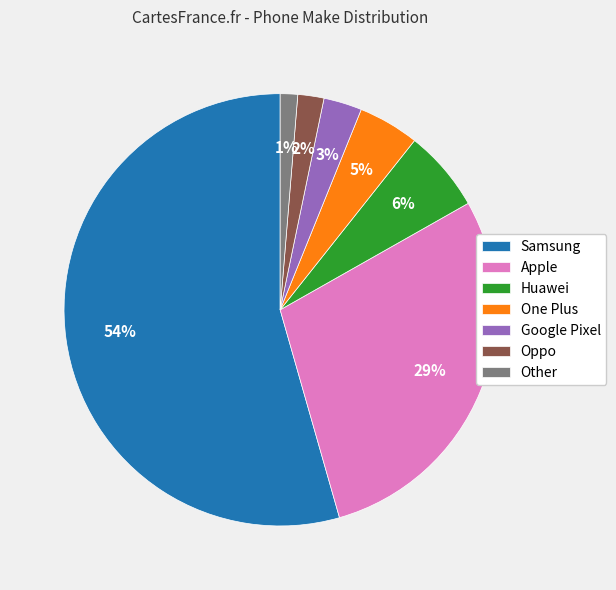

Is there any slice that represents more than half of the pie?

Yes